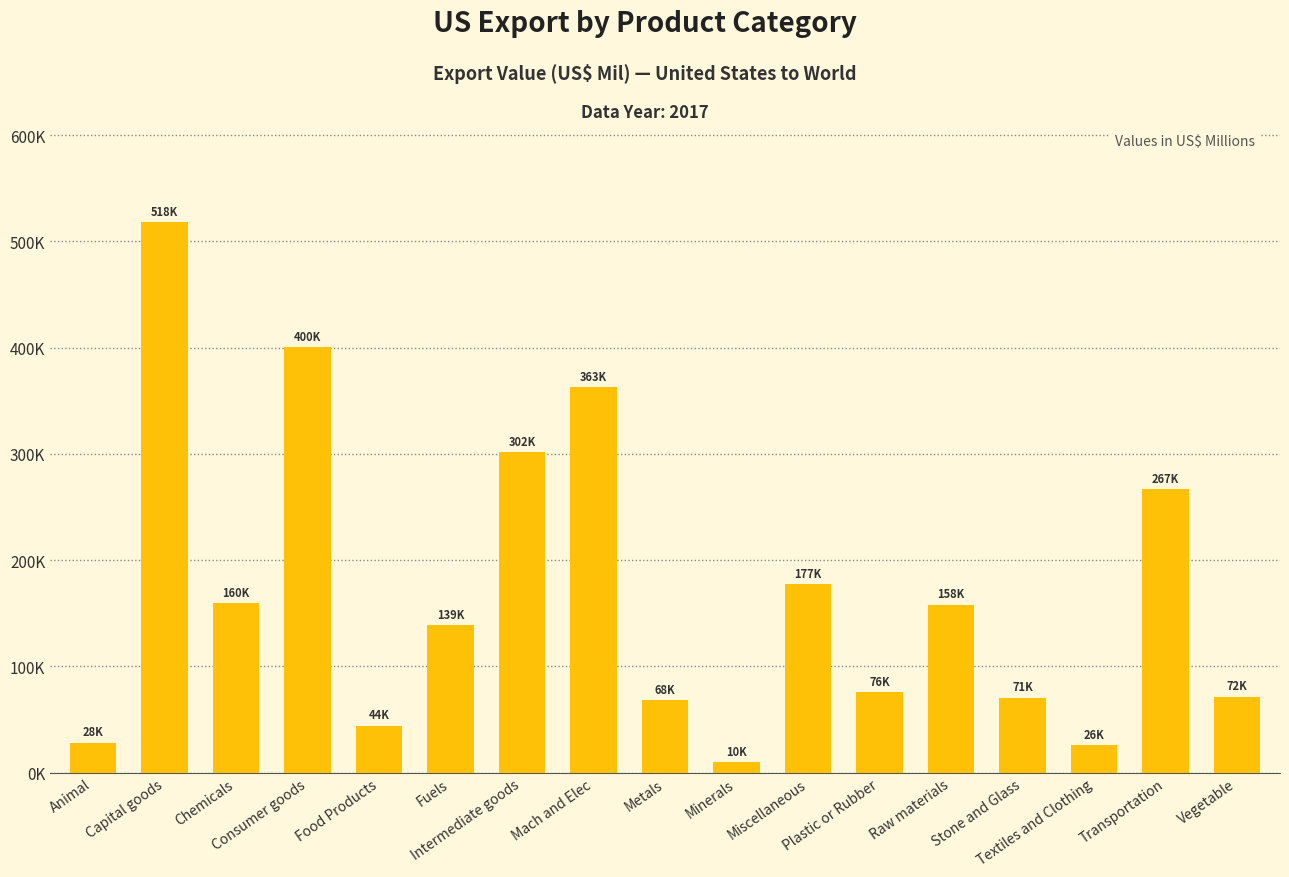

Does the chart contain any negative values?

No